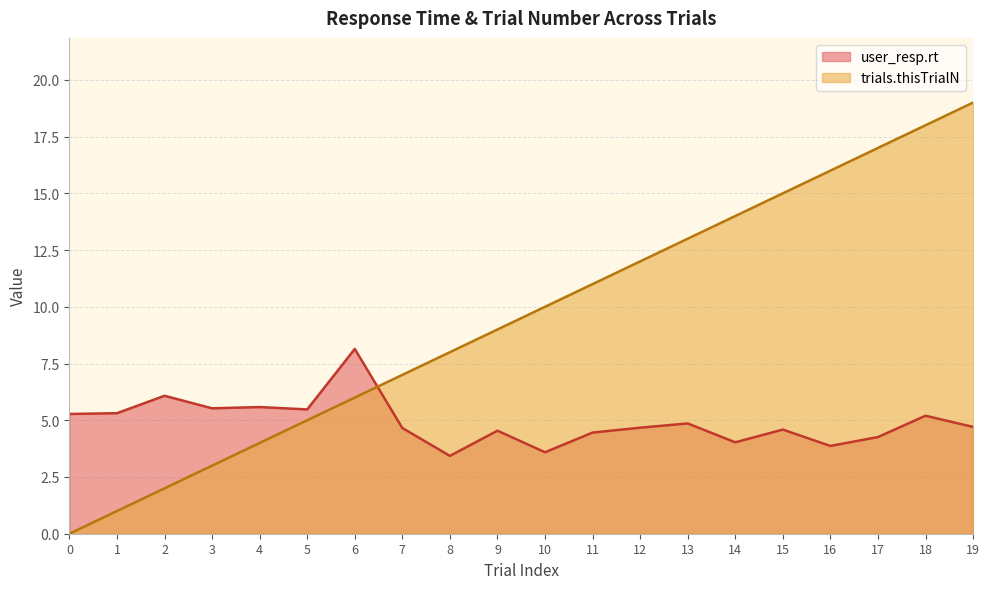

What is the average value of the trials.thisTrialN series?

9.5